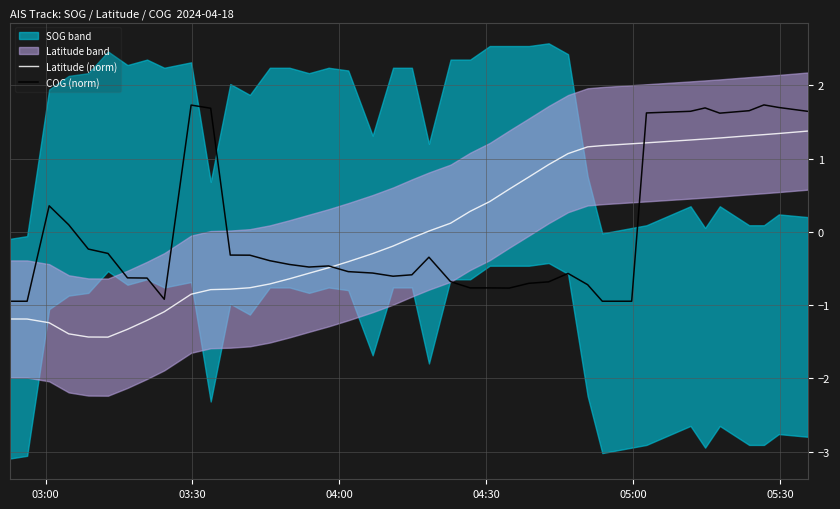

Which series has the largest total across all categories?

COG (norm)